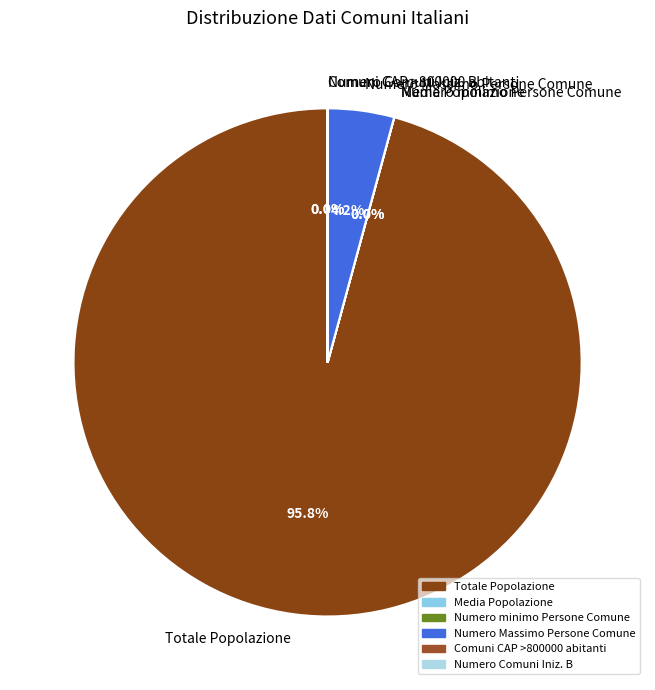

Which category accounts for the majority?

Totale Popolazione